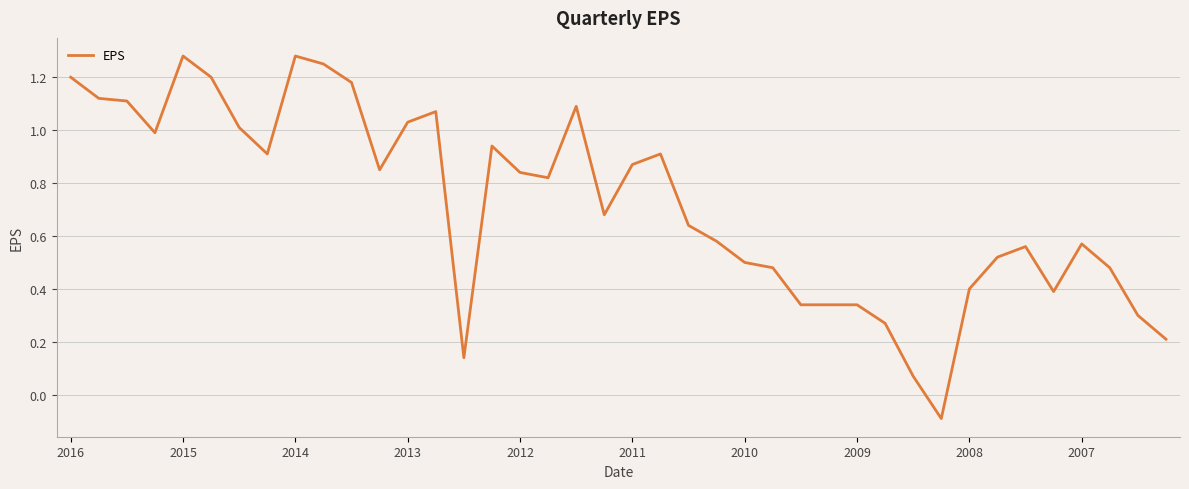

What is the sum of all values?

28.7